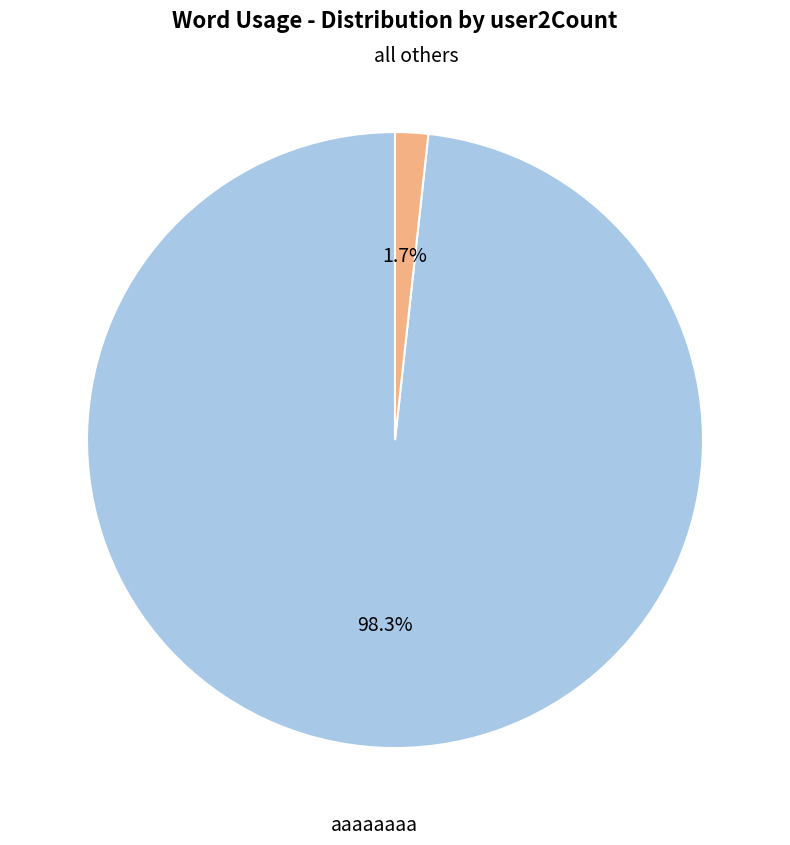

Does any single category account for the majority?

Yes